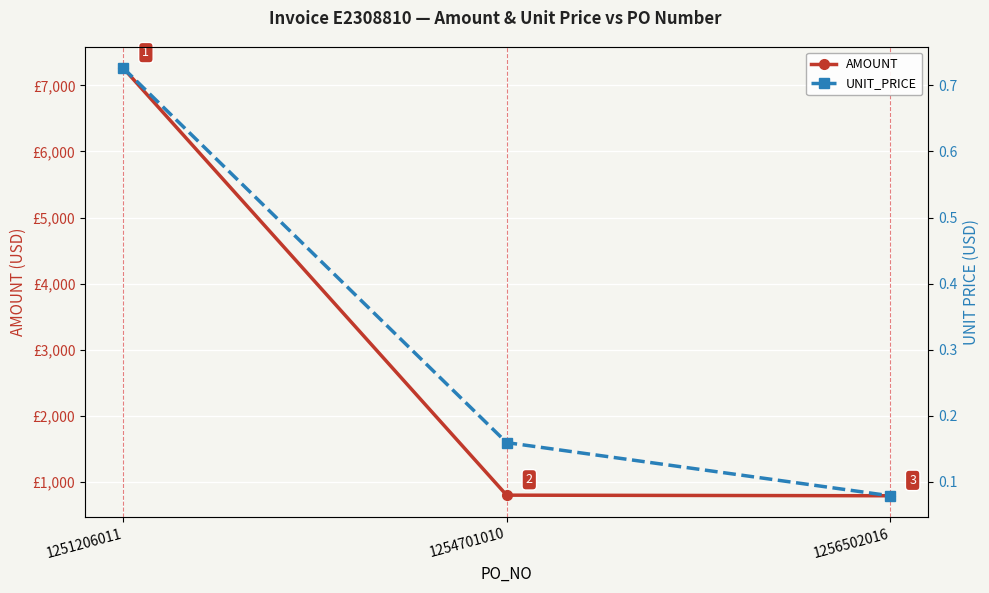

What is the value of the UNIT_PRICE point at the 3rd from the left?

0.1